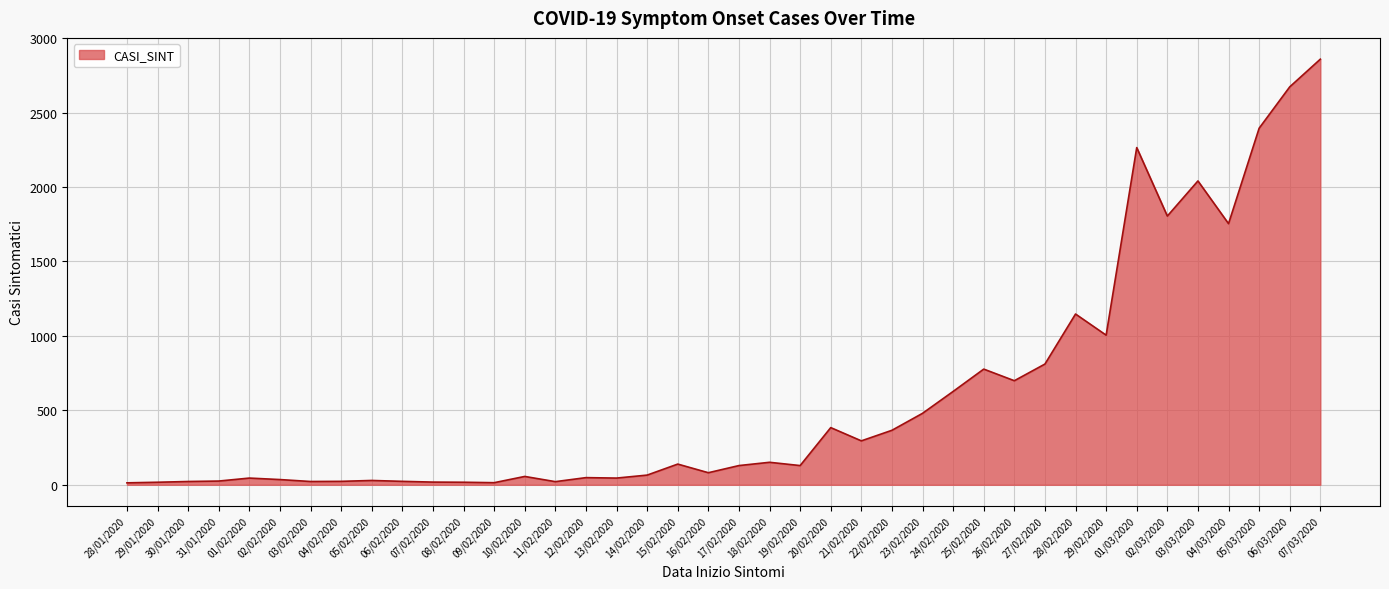

What position from the left is 06/03/2020?

39